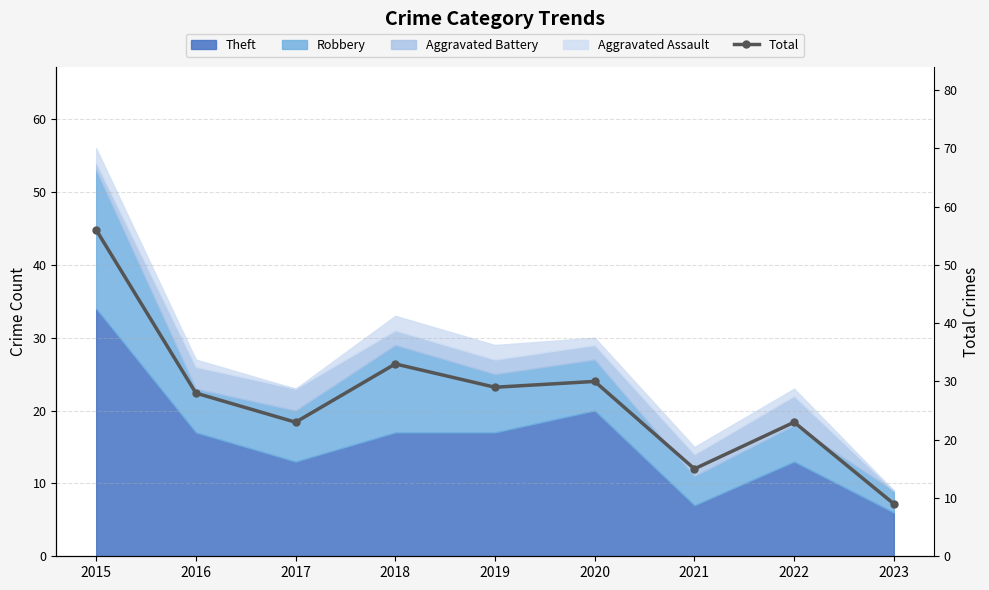

Rank the categories by value from highest to lowest.

2015, 2018, 2020, 2019, 2016, 2017, 2022, 2021, 2023